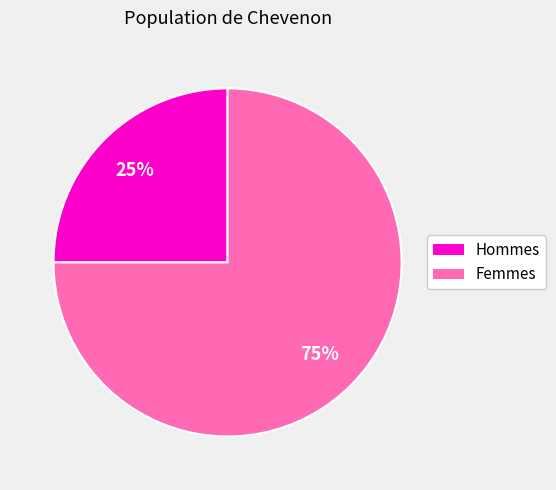

To the nearest percent, what is the average slice percentage?

50%